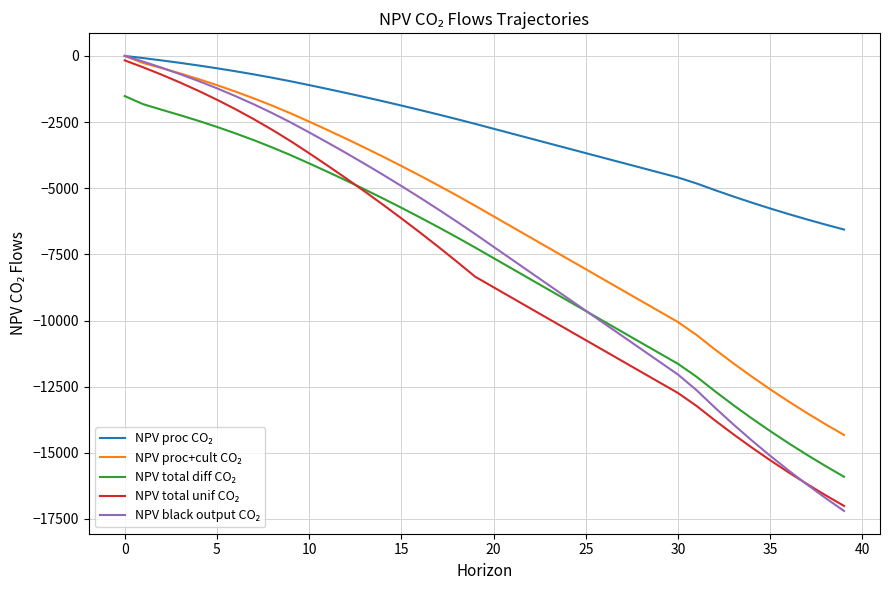

Does the chart display data point markers on the line(s)?

No